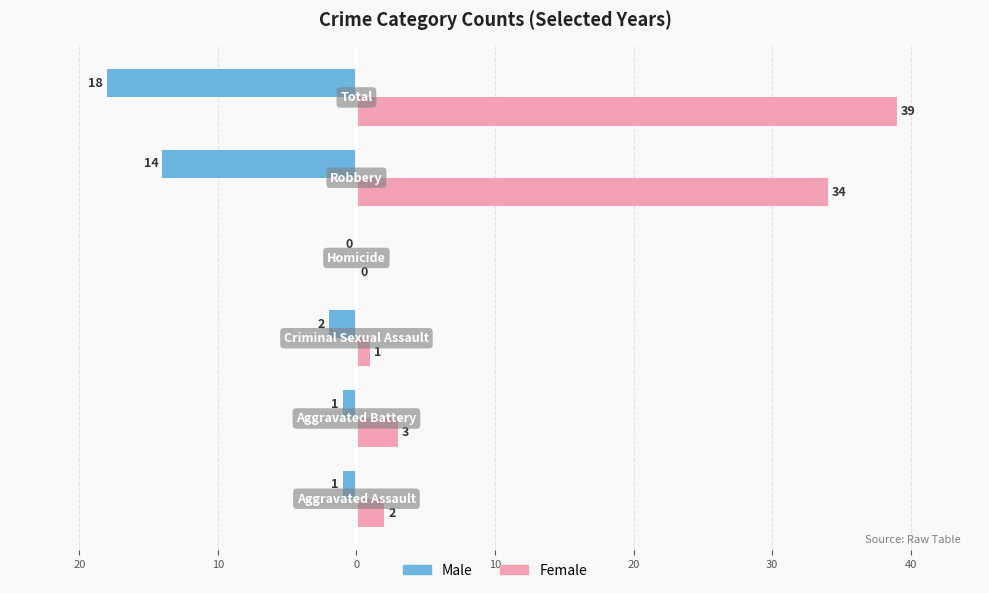

What are all the series names shown in the legend?

Male, Female